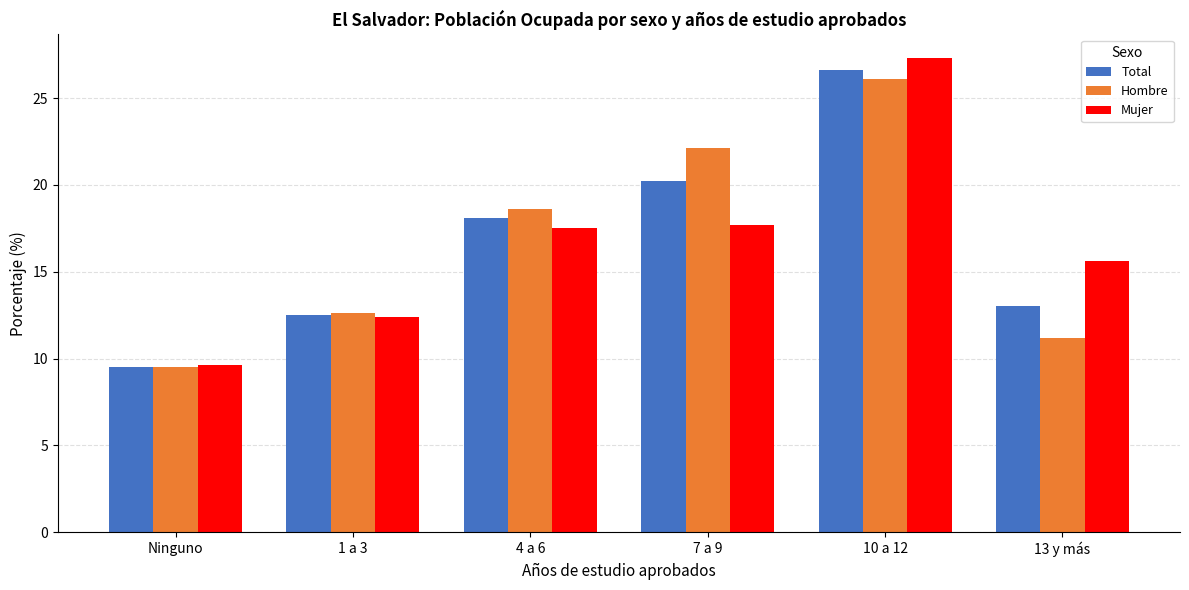

What is the difference between the maximum and minimum values in the Hombre series?

16.6